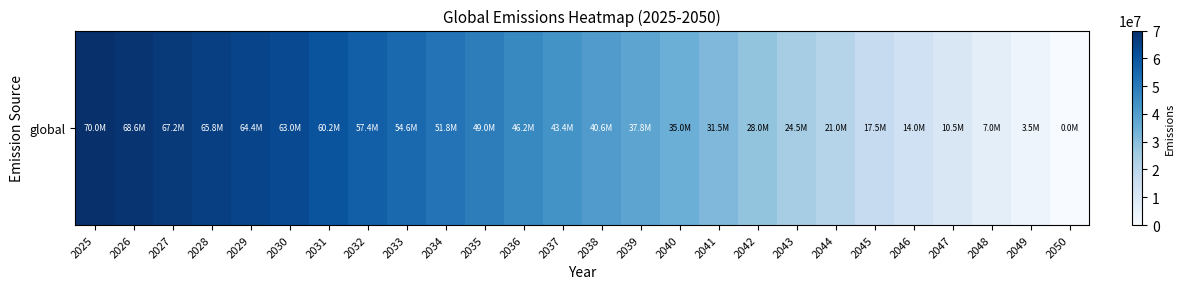

True or false: the data shows 12334510.7 at 2041.

False